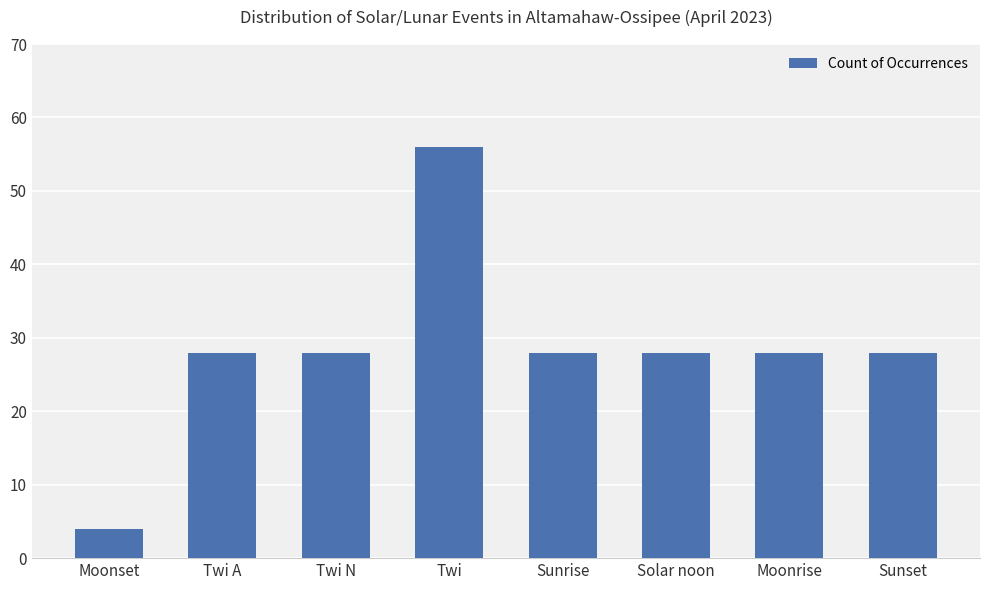

Between Twi N and Moonset, which is larger?

Twi N